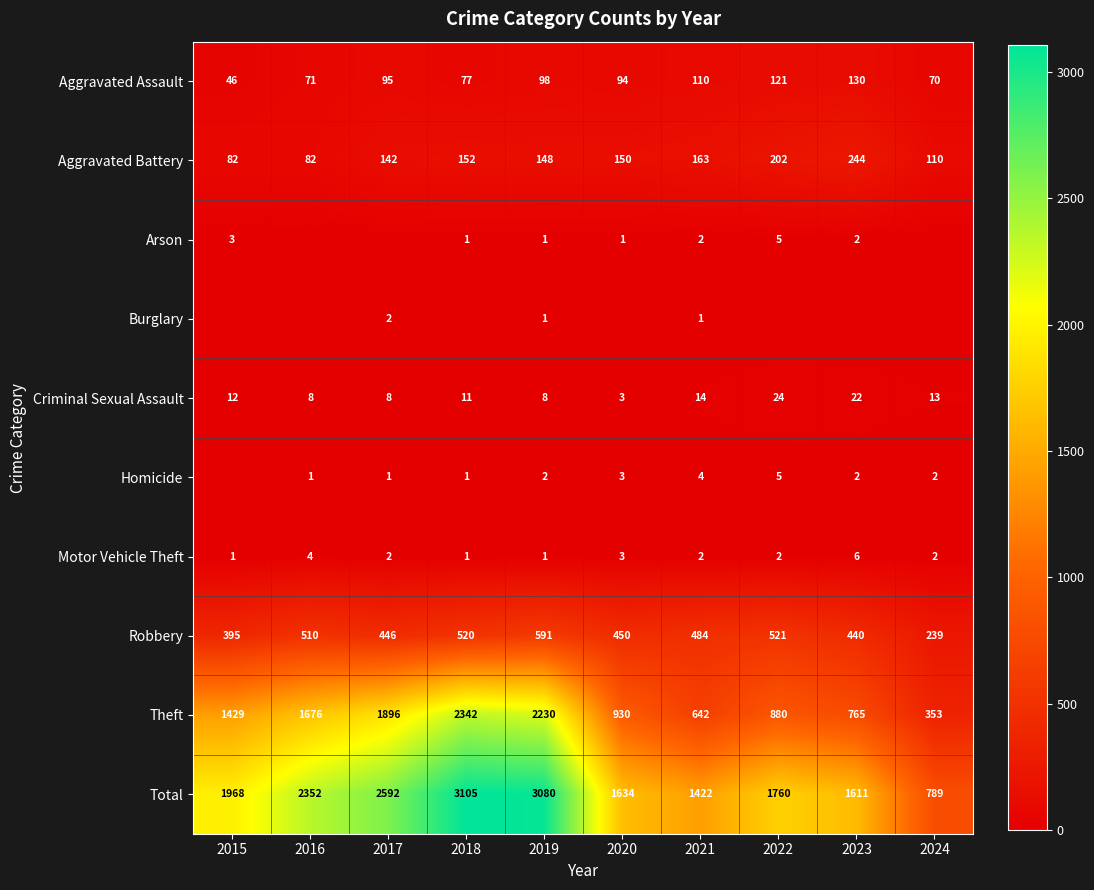

What is the total value across all series at 2024?

1578